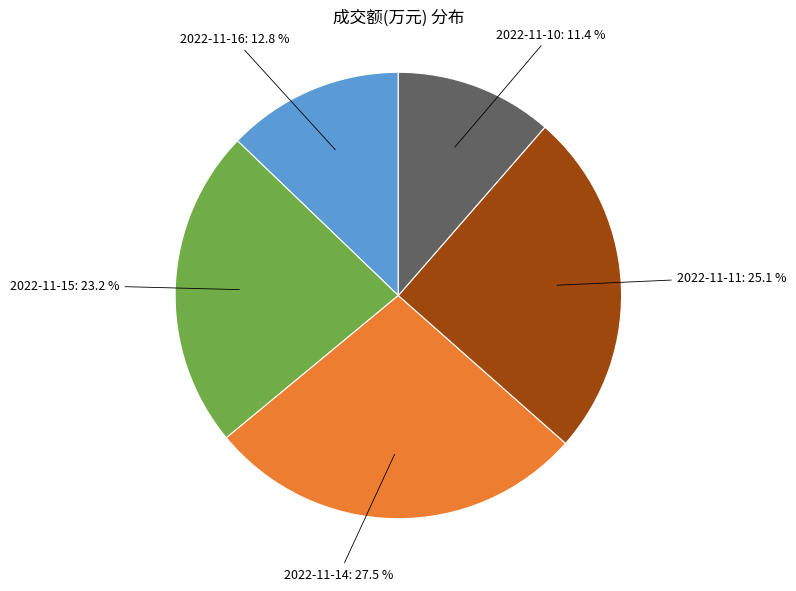

Is there a majority slice in this chart?

No